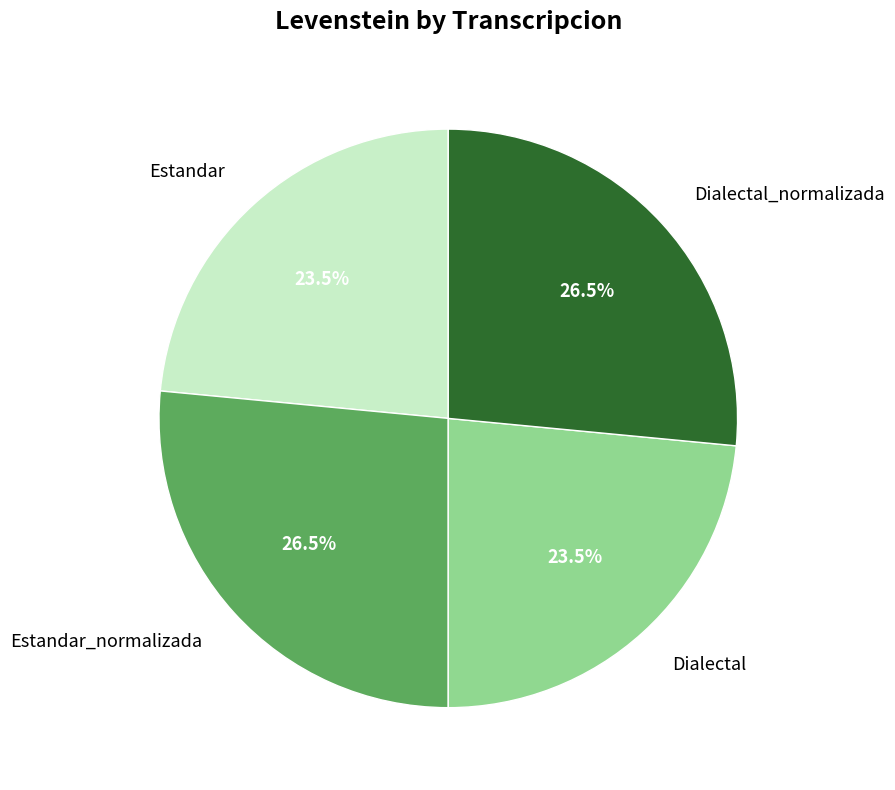

How much of the chart is everything except Estandar_normalizada?

73.5%